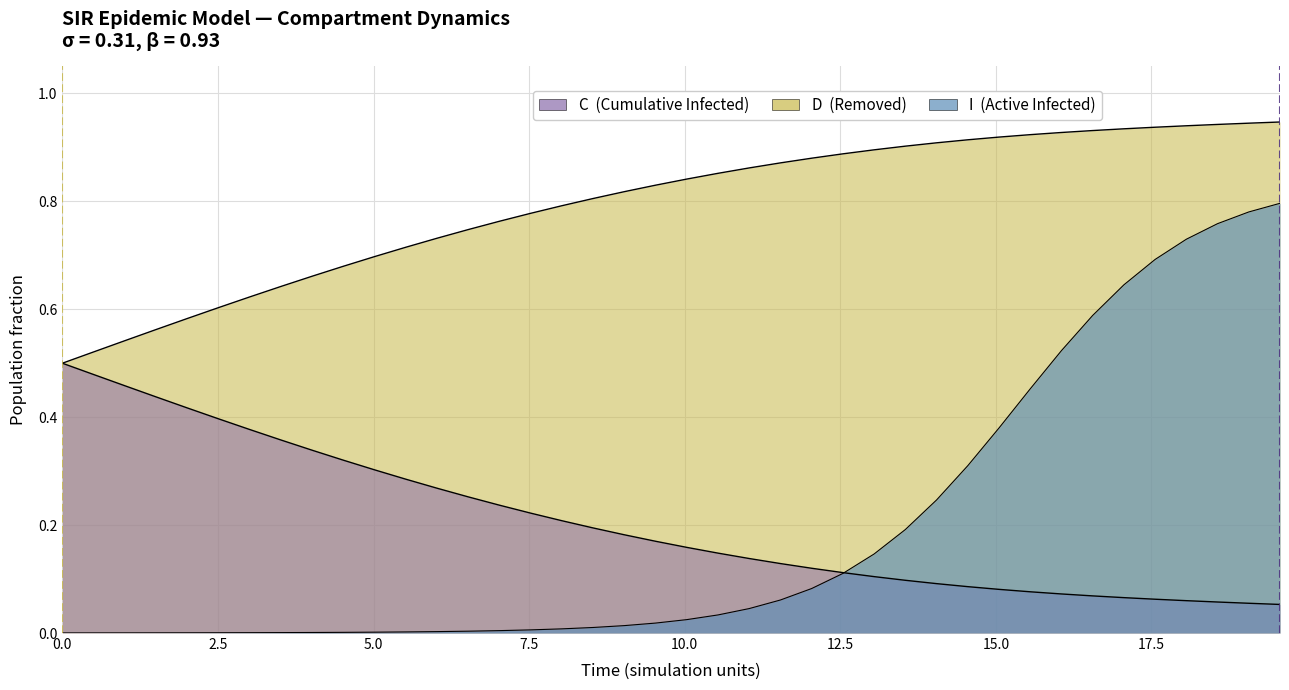

At how many categories does at least one series exceed 0?

40